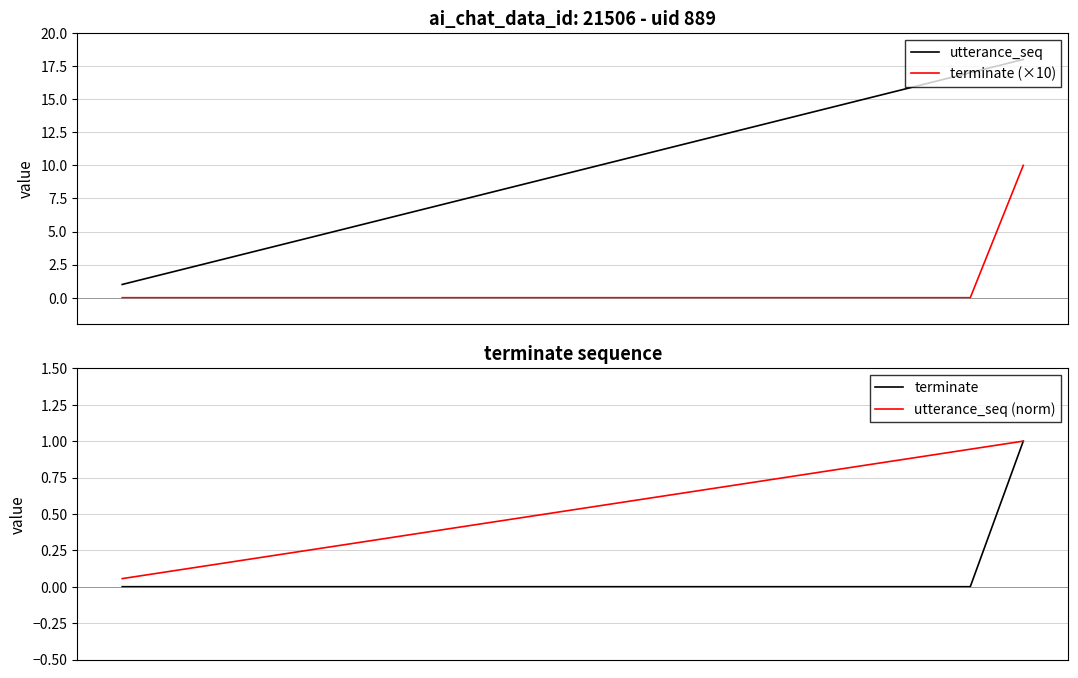

True or false: terminate and terminate (×10) intersect in this chart.

False